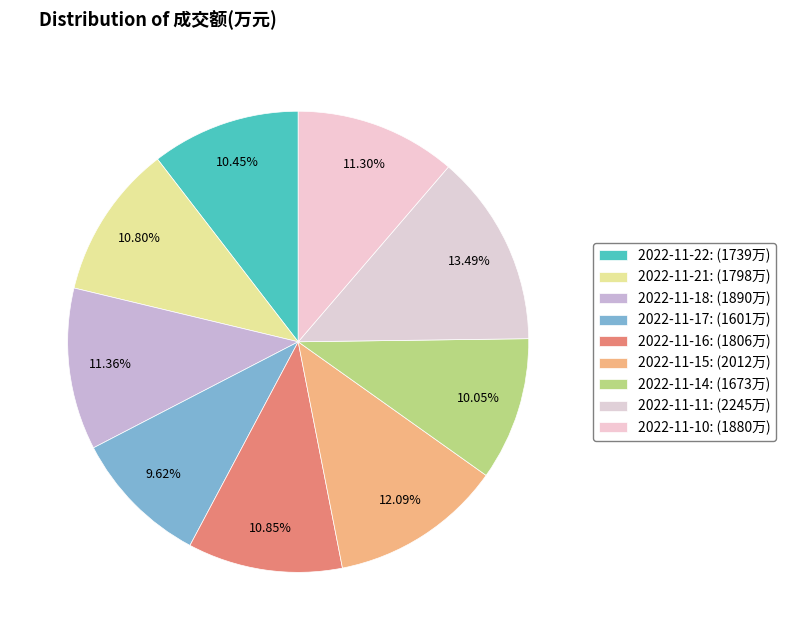

Is the sum of 2022-11-14 and 2022-11-21 greater than half?

No